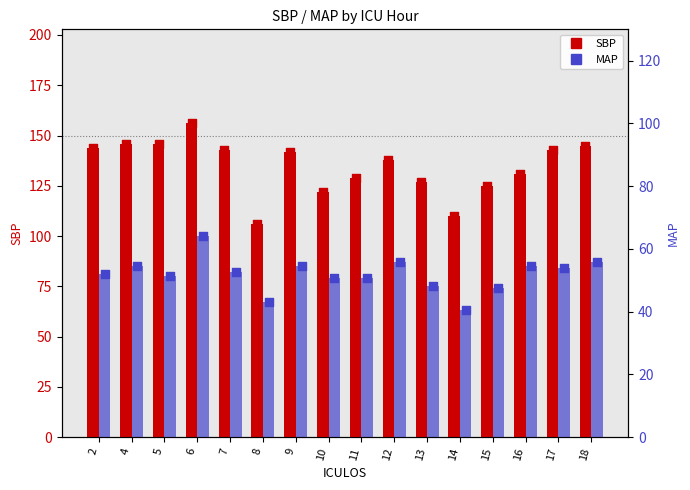

Is the value of SBP at 10 greater than the value of MAP at 8?

Yes